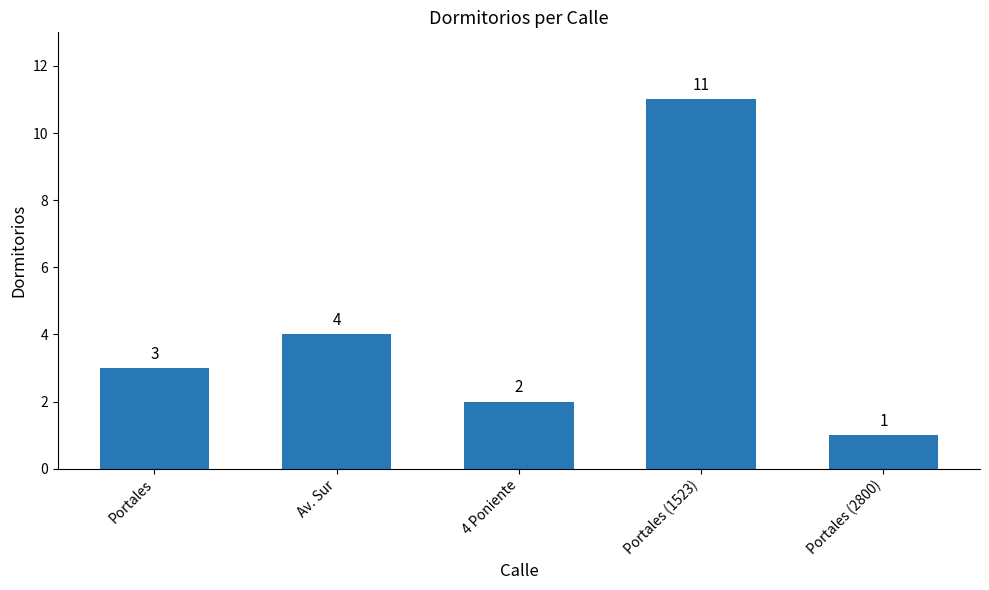

What is the difference between the maximum and minimum values?

10